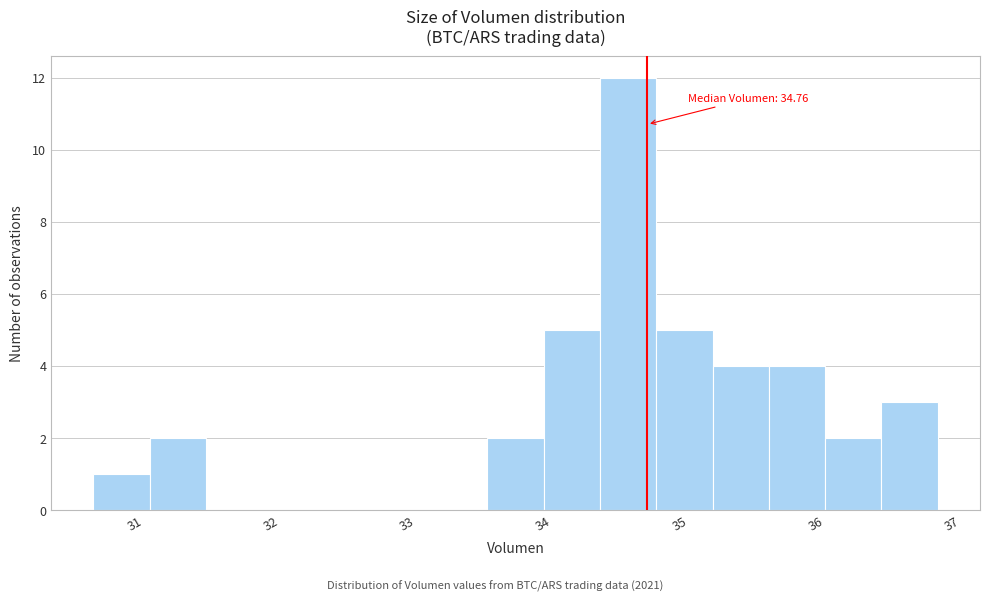

Which range on the x-axis has the tallest bar?

34.4 to 34.8